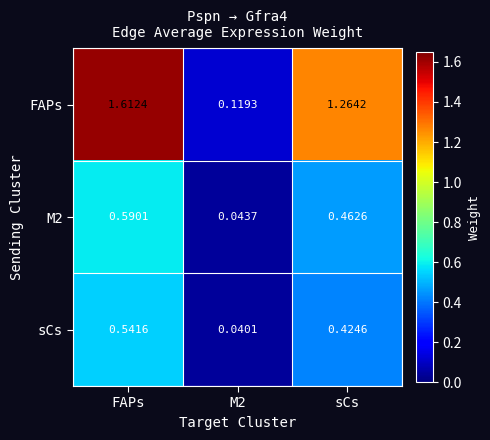

Which series changed the most between M2 and sCs?

FAPs